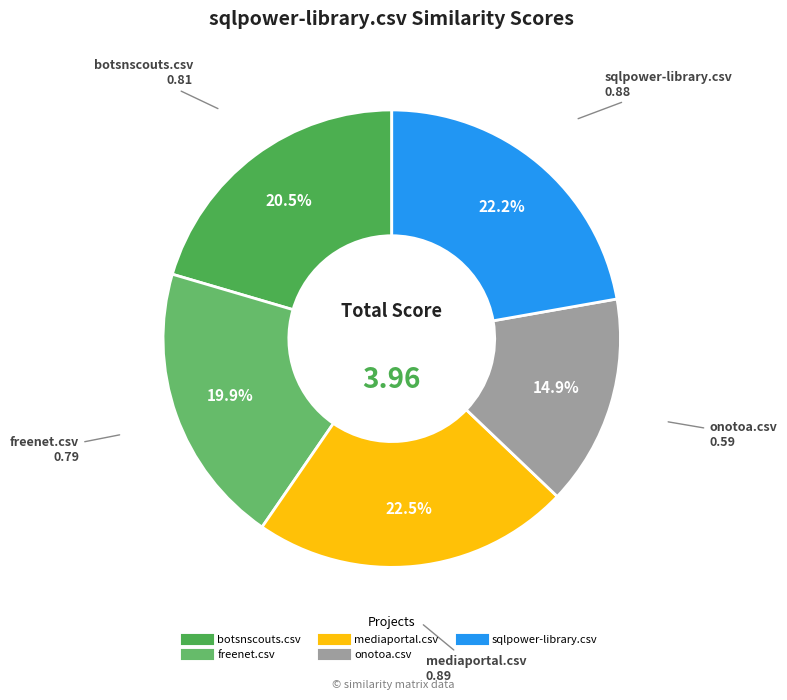

To the nearest percent, what portion does onotoa.csv represent?

15%